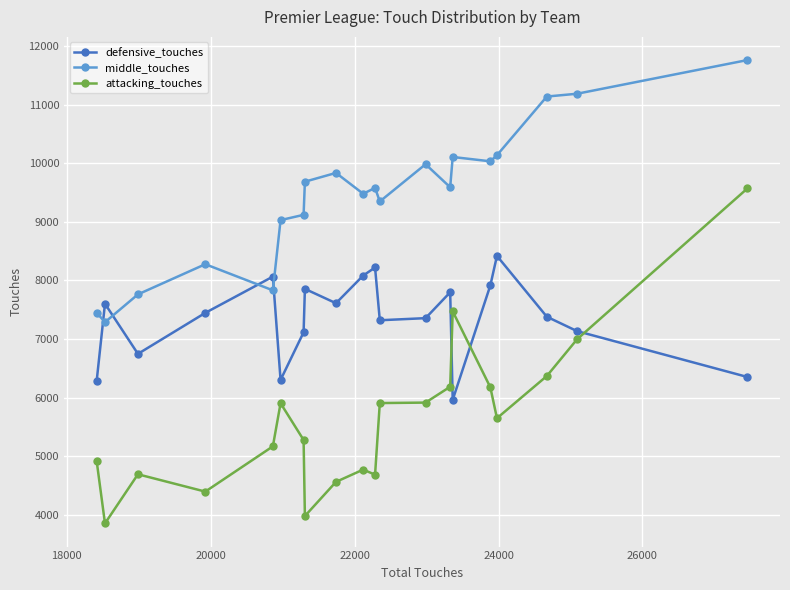

What is the sum of all attacking_touches values?

112397